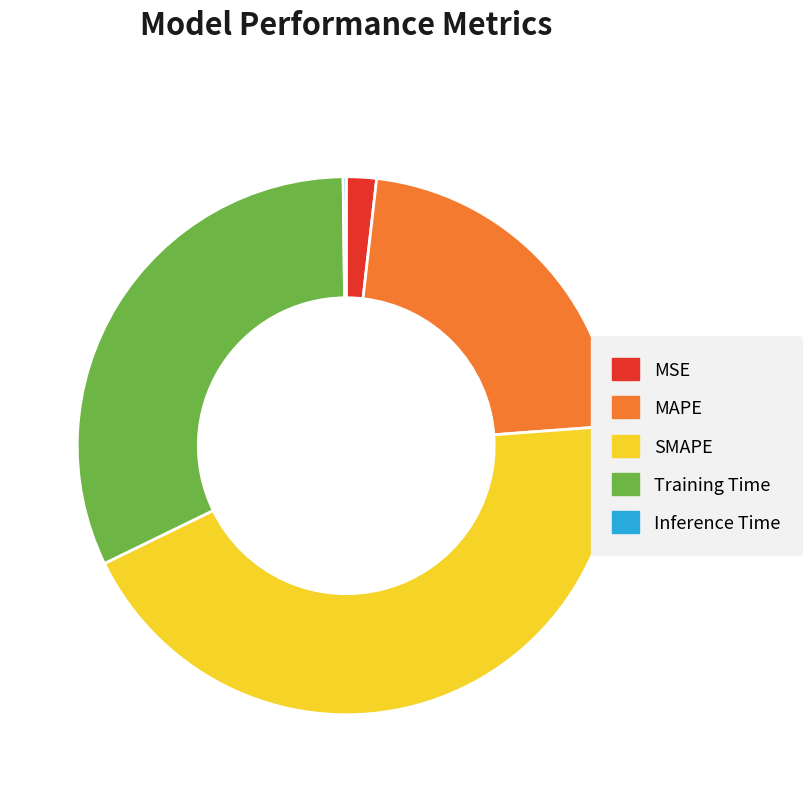

Which slice is the largest?

SMAPE